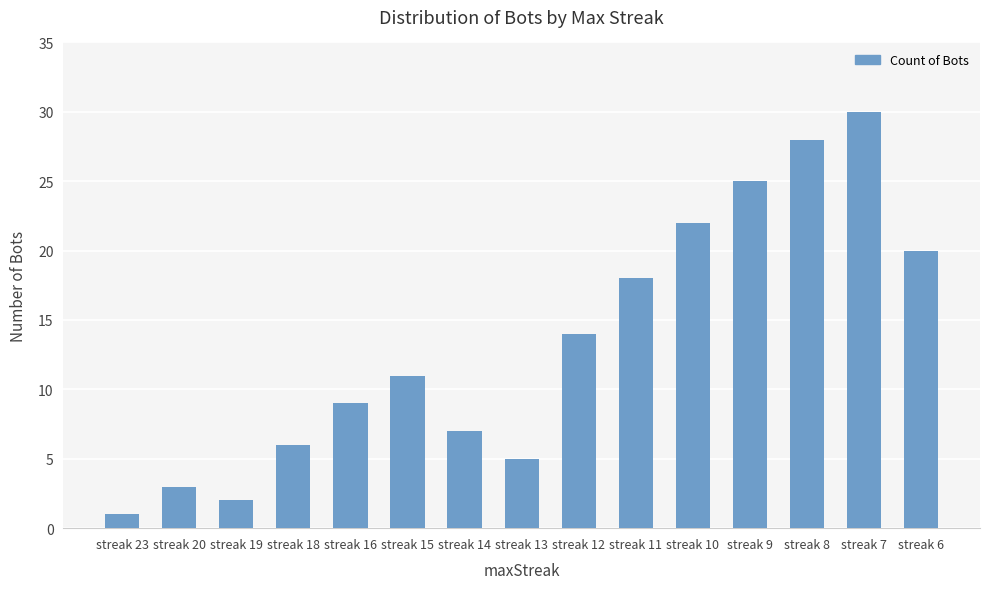

Count the number of categories in the chart.

15